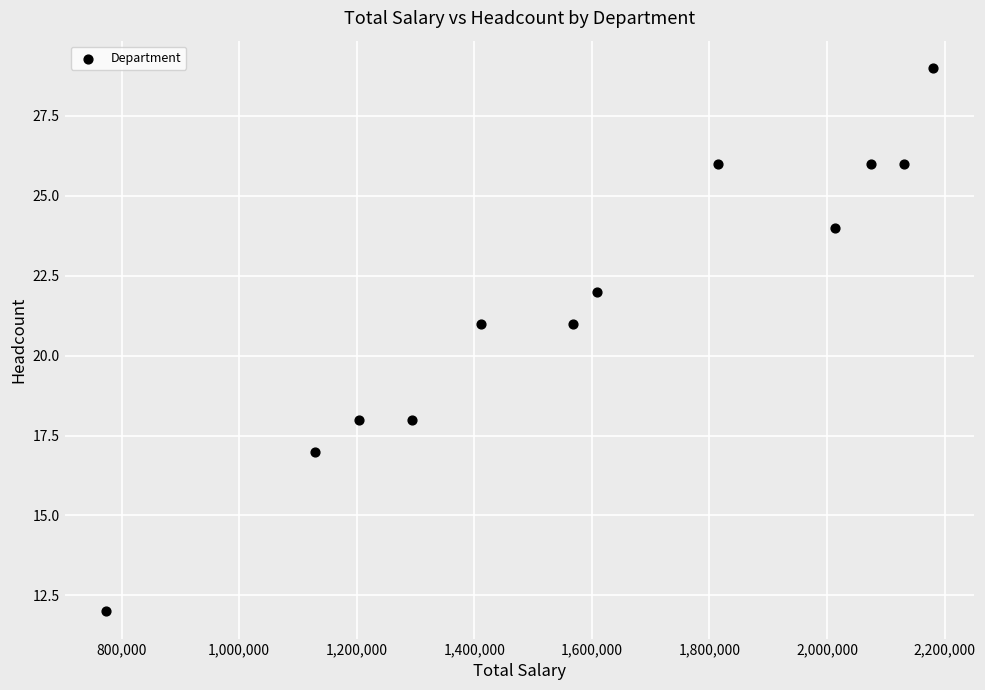

What is the range of Y values (max minus min)?

17